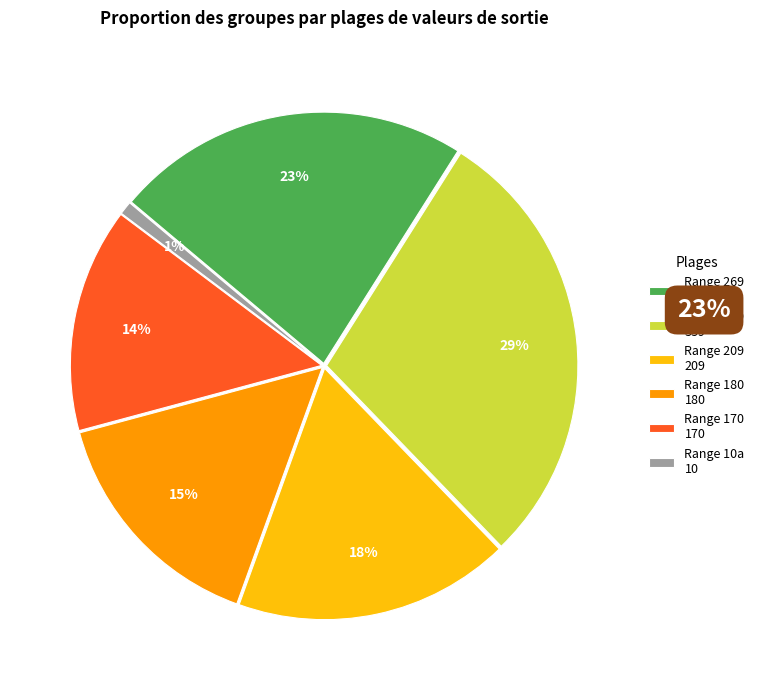

How many slices are in this pie chart?

6